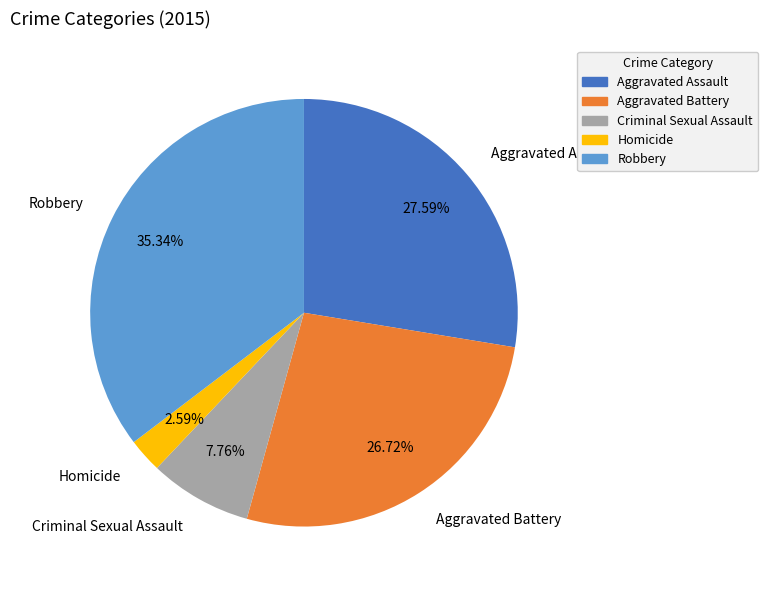

Does Homicide account for over 50% of the chart?

No